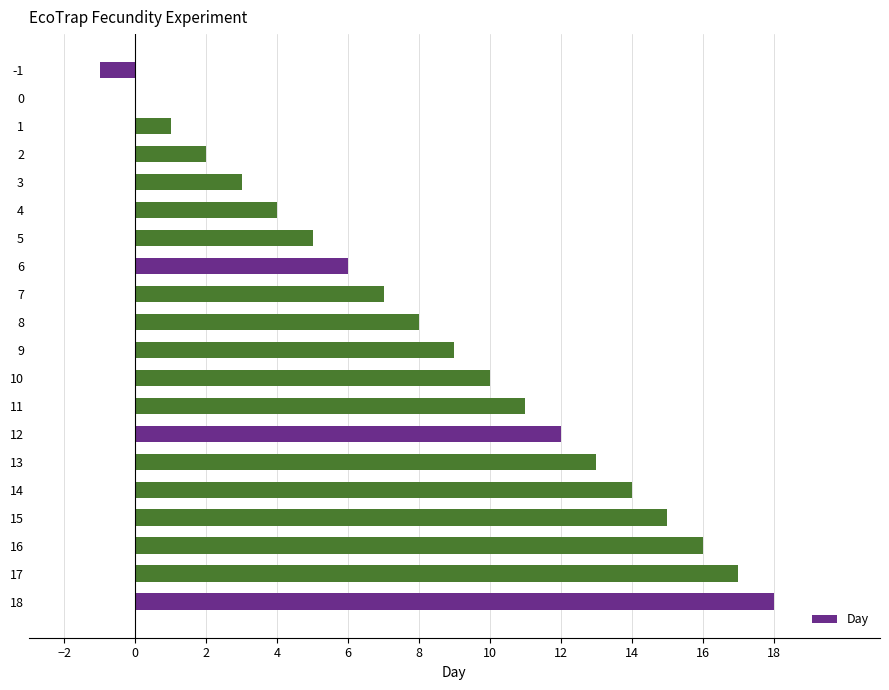

What is the change in value from 6 to 16?

+10